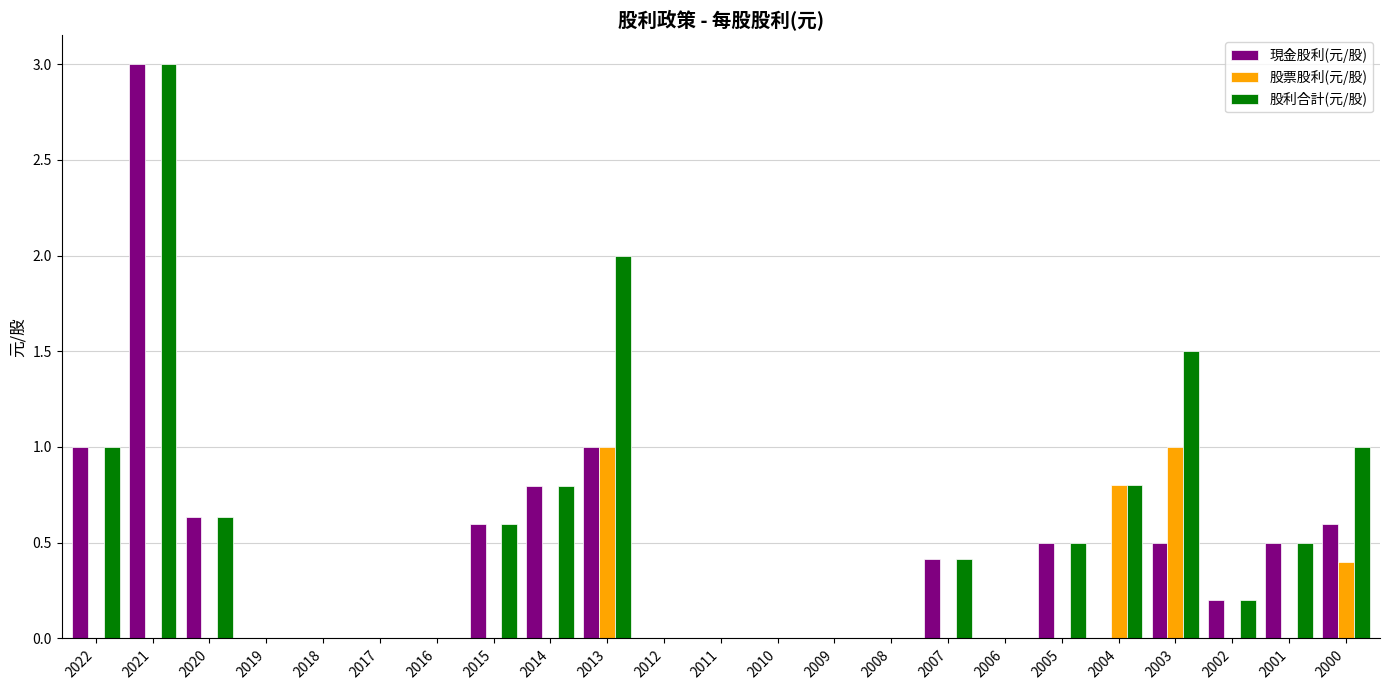

What is the sum of all 現金股利(元/股) values?

9.7